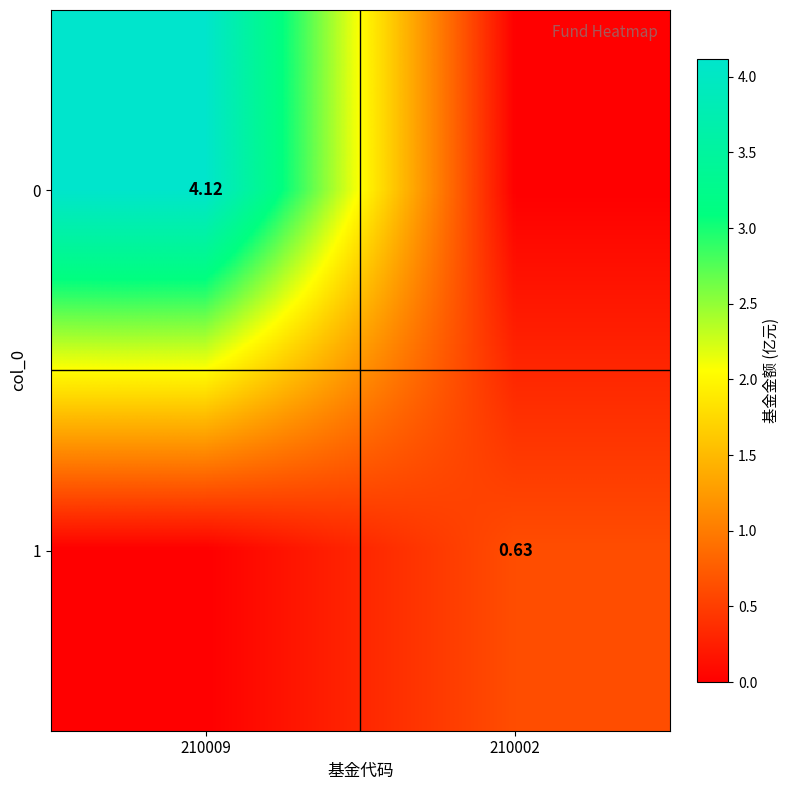

Is the value of 0 at 210009 greater than the value of 1 at 210002?

Yes